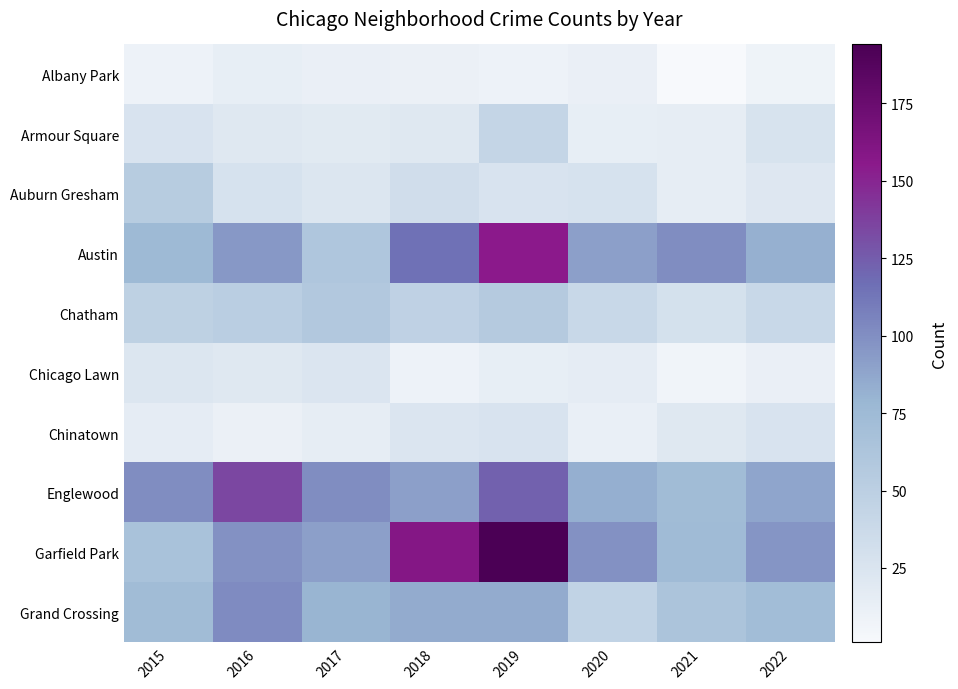

Reading left to right, extract all data points from this chart.

Albany Park: 2015=9	2016=14	2017=12	2018=11	2019=9	2020=12	2021=1	2022=8
Armour Square: 2015=26	2016=21	2017=19	2018=21	2019=43	2020=14	2021=15	2022=27
Auburn Gresham: 2015=54	2016=28	2017=23	2018=33	2019=26	2020=28	2021=15	2022=22
Austin: 2015=75	2016=95	2017=61	2018=115	2019=155	2020=91	2021=101	2022=82
Chatham: 2015=48	2016=51	2017=58	2018=47	2019=56	2020=39	2021=29	2022=40
Chicago Lawn: 2015=23	2016=21	2017=24	2018=9	2019=14	2020=16	2021=7	2022=12
Chinatown: 2015=16	2016=11	2017=15	2018=24	2019=26	2020=13	2021=21	2022=26
Englewood: 2015=101	2016=135	2017=101	2018=91	2019=123	2020=83	2021=73	2022=88
Garfield Park: 2015=66	2016=99	2017=91	2018=159	2019=194	2020=99	2021=74	2022=96
Grand Crossing: 2015=73	2016=102	2017=80	2018=85	2019=85	2020=45	2021=63	2022=72